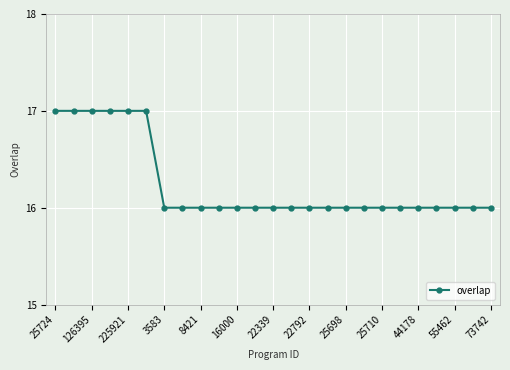

What is the average value?

16